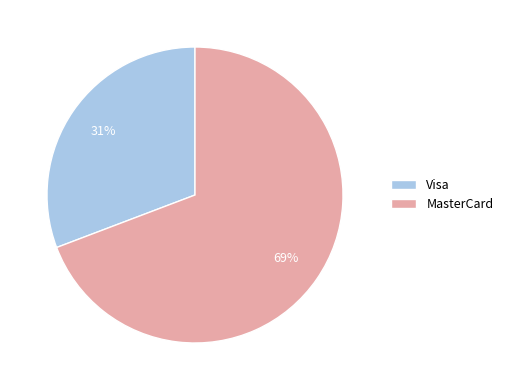

Do MasterCard and Visa together represent more than half of the pie?

Yes